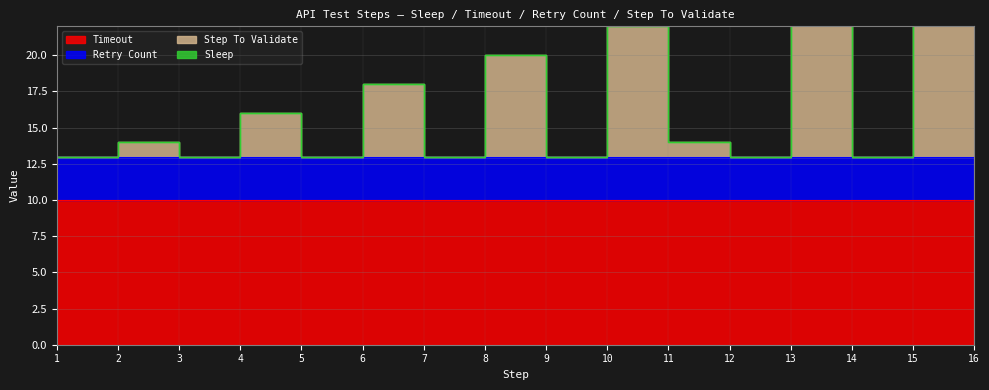

Which series has the largest total across all categories?

Timeout